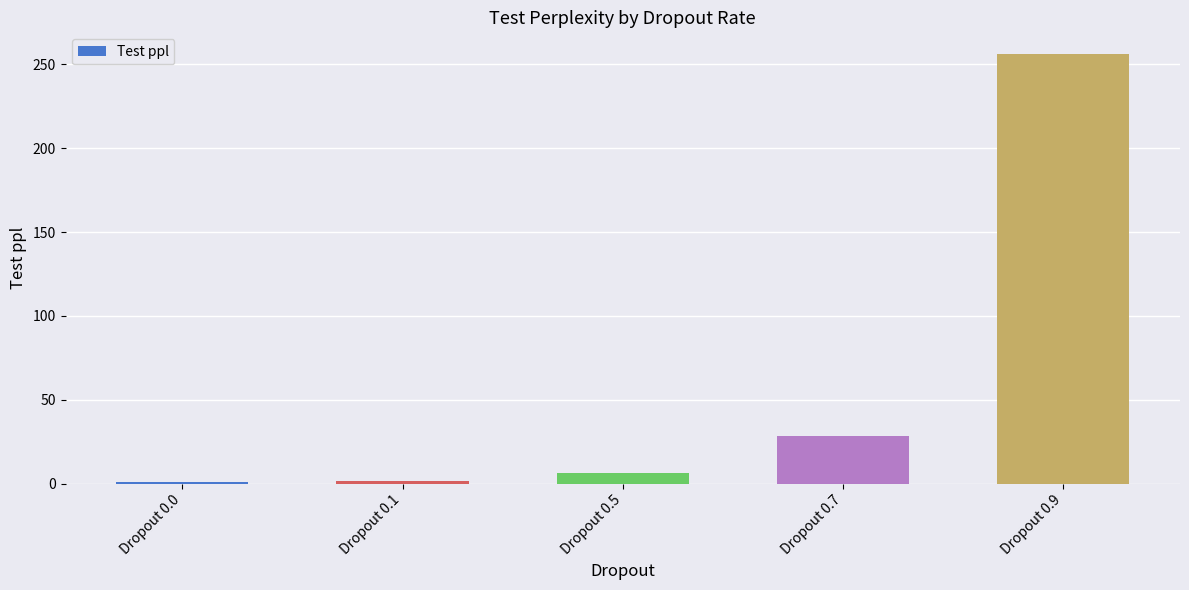

What is the difference between the second highest and minimum values?

27.2